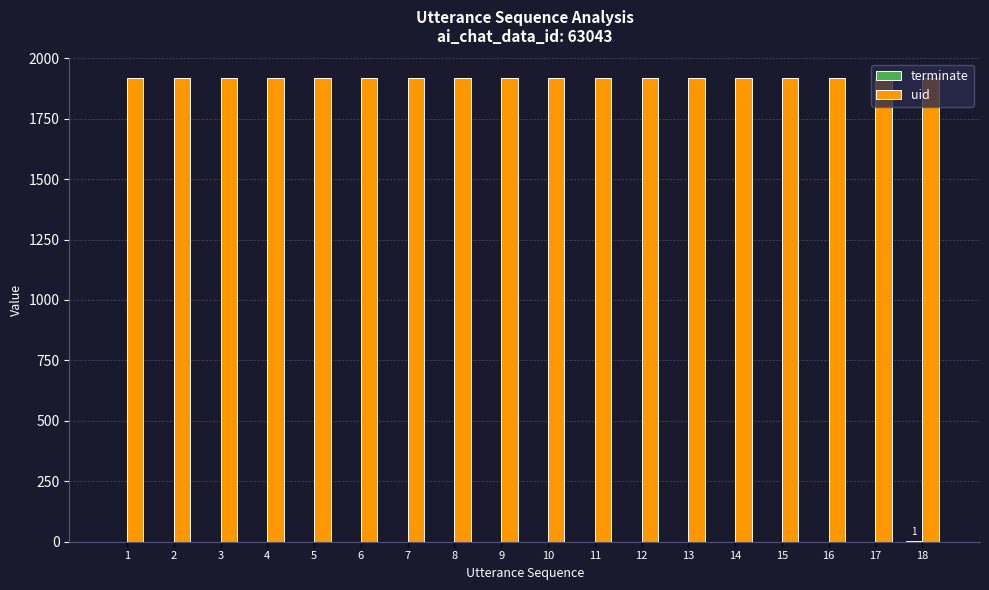

What is the maximum value shown in the chart?

1918